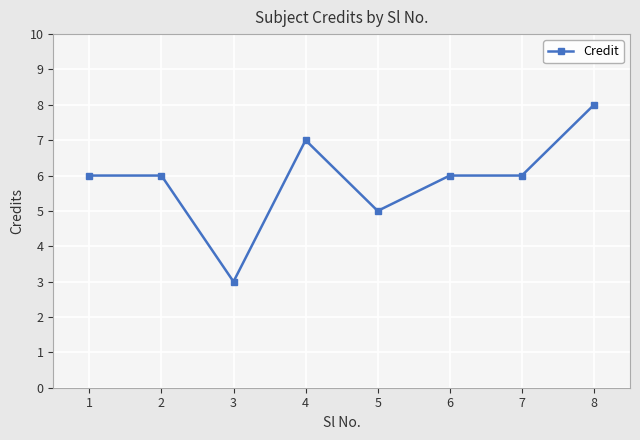

Where is the first local minimum?

3